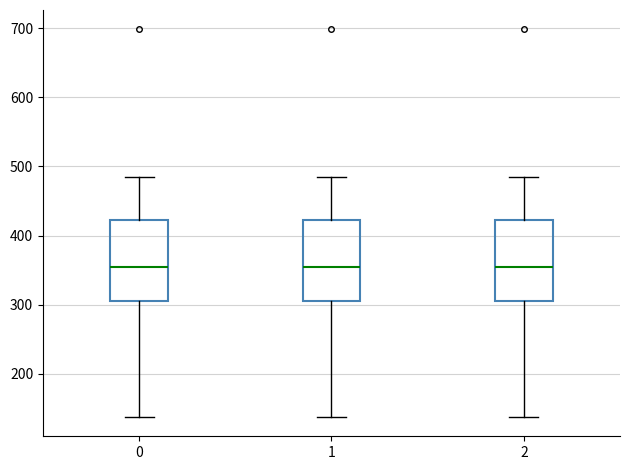

Reading left to right, transcribe this box plot: for each box, give where its median line is, the range the box spans, and where its two whiskers end, as read against the y-axis. The values are not printed on the chart, so give them approximately, as read against the axis.

0: median 350, box 300 to 420, whiskers 140 to 490
1: median 350, box 300 to 420, whiskers 140 to 490
2: median 350, box 300 to 420, whiskers 140 to 490